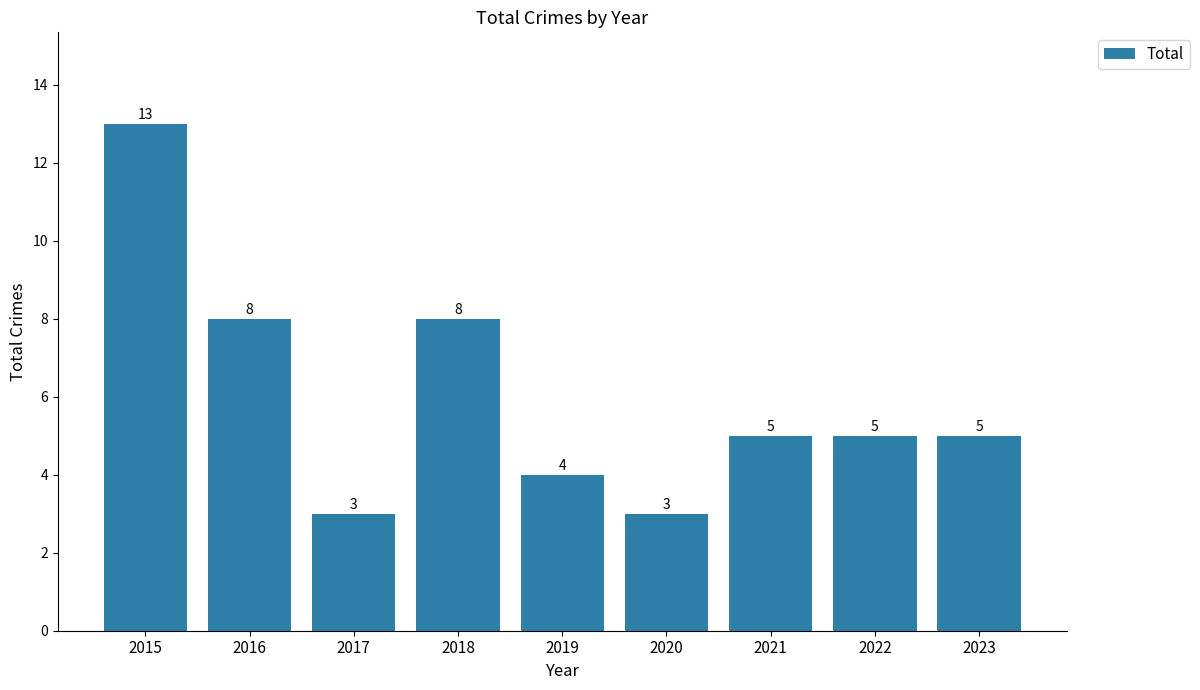

What is the minimum value shown in the chart?

3